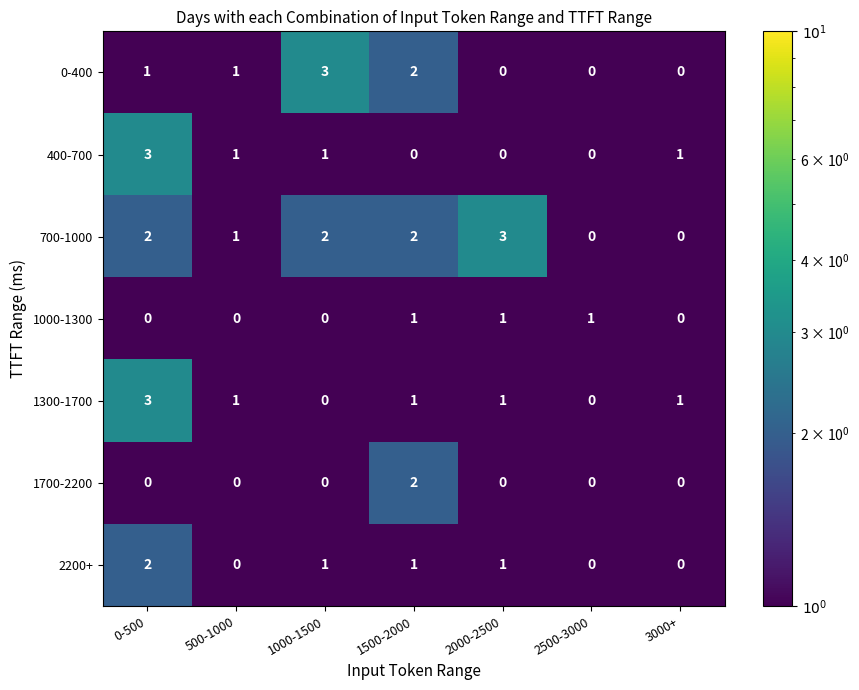

Which series changed the most between 500-1000 and 2000-2500?

700-1000